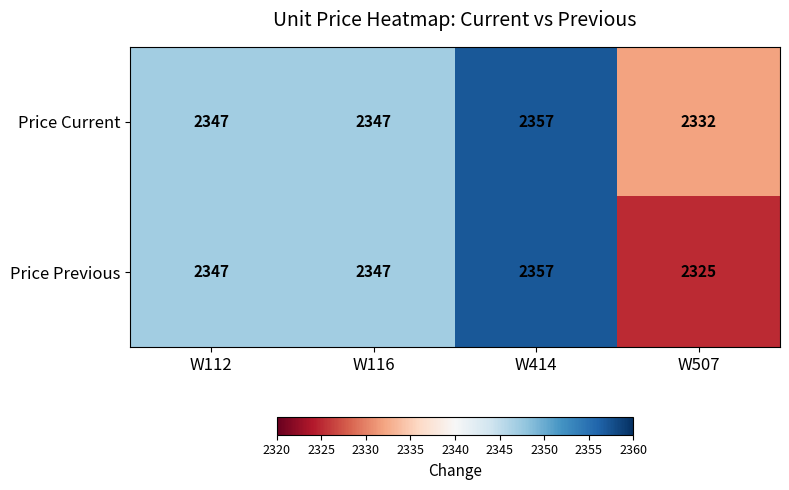

The Price Current series shows 3077 at W414. True or false?

False